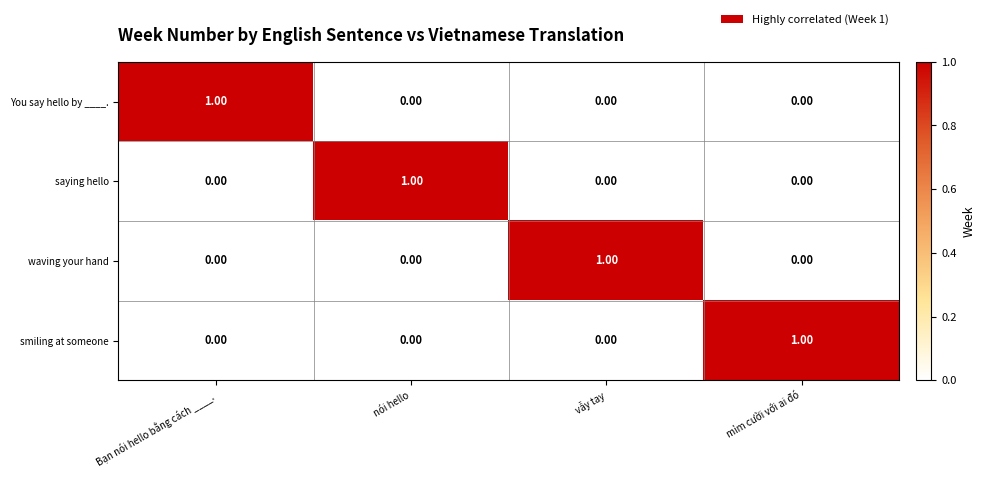

What is the maximum value shown in the chart?

1